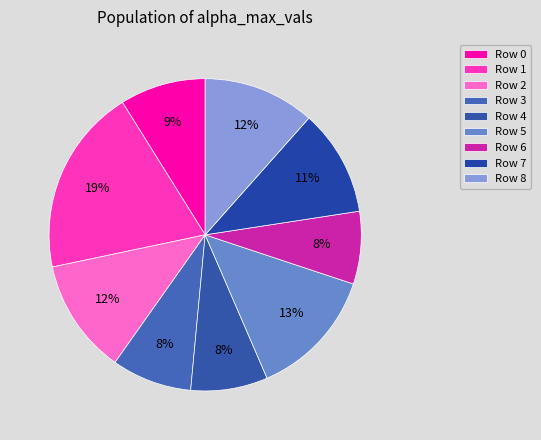

What is the largest slice in the pie chart?

1